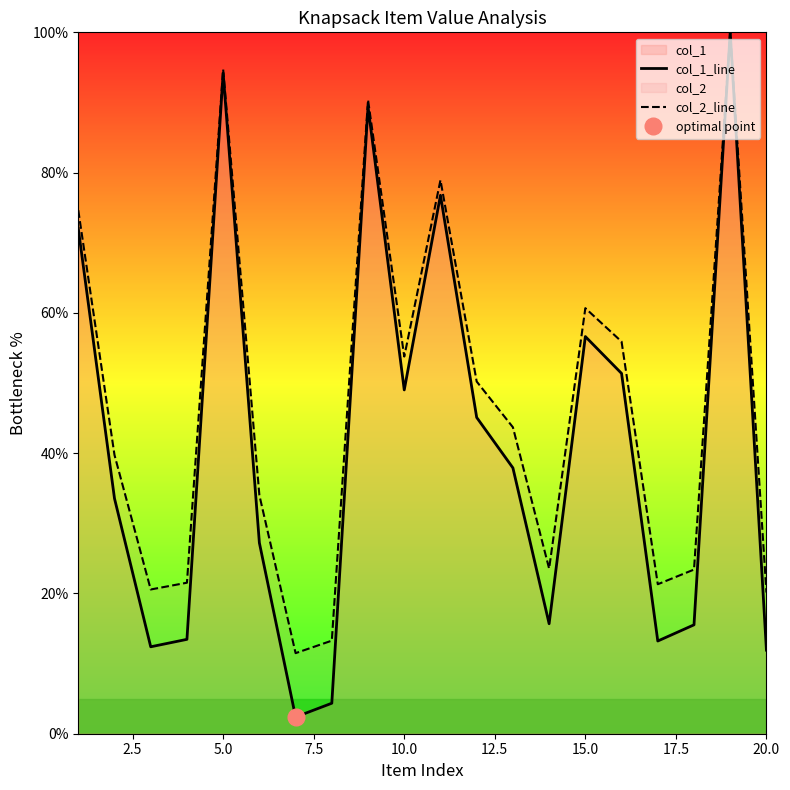

Rank the series by their maximum value, from lowest to highest.

col_1_line, col_2_line